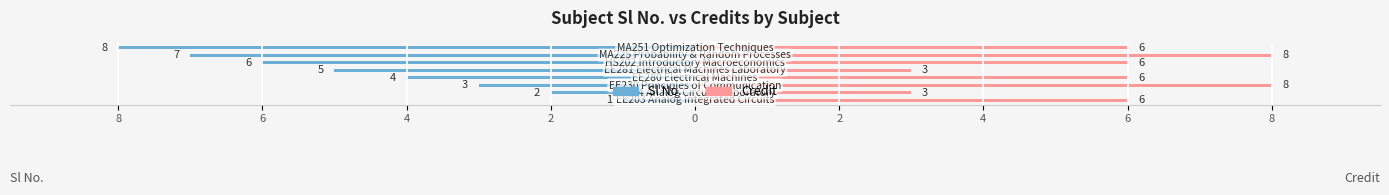

How many values in the Sl No. series exceed -4?

3